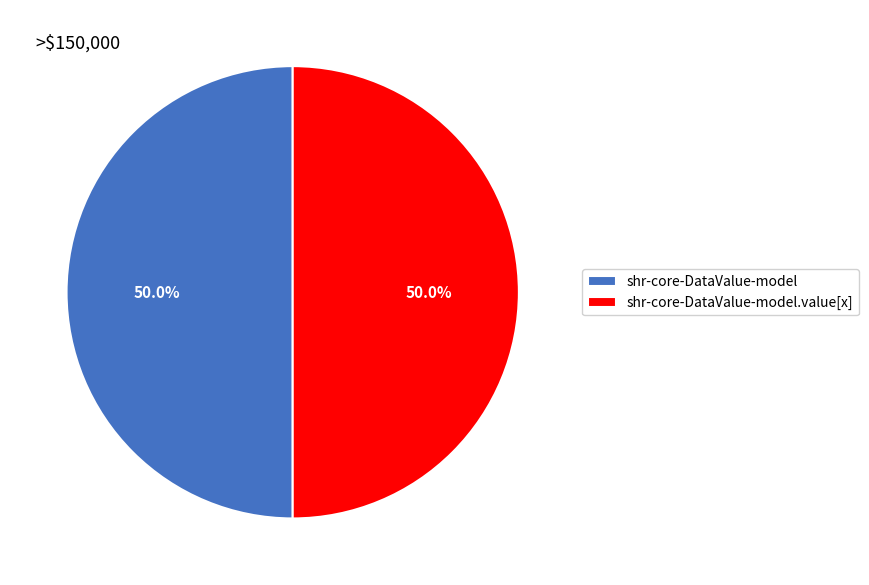

To the nearest percent, what percentage of the pie is shr-core-DataValue-model.value[x]?

50%